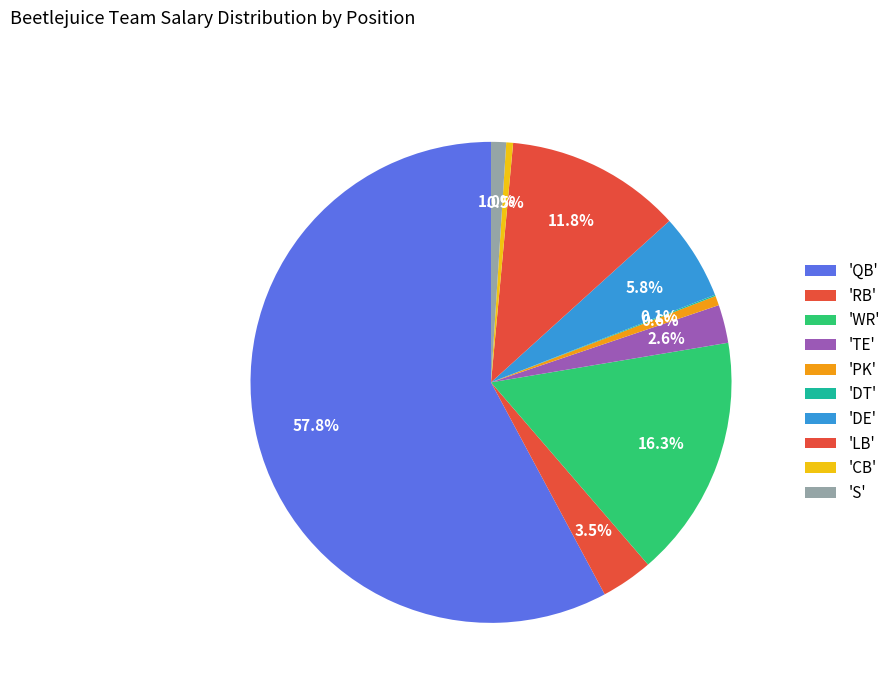

Rank the categories by value from lowest to highest.

DT, CB, PK, S, TE, RB, DE, LB, WR, QB